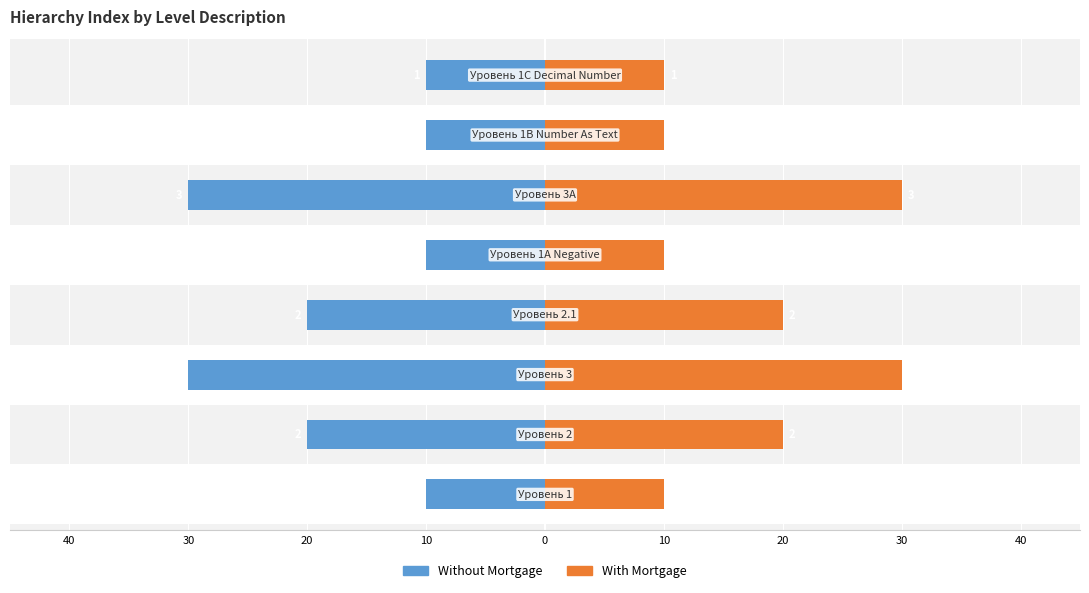

What are all the series names shown in the legend?

Without Mortgage, With Mortgage